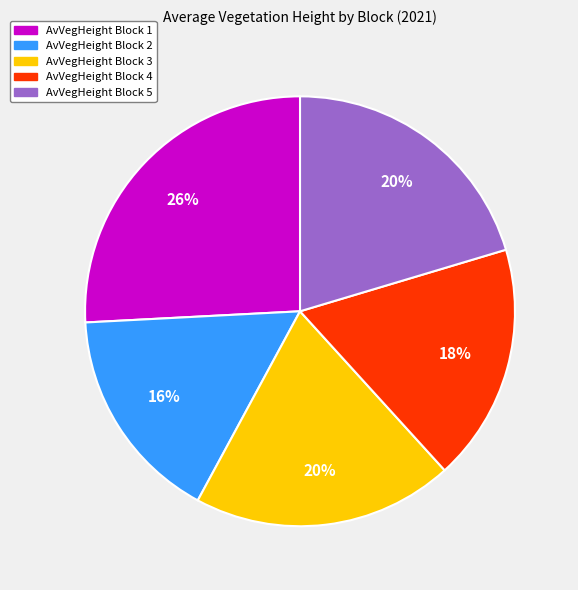

To the nearest percent, what is the average slice percentage?

20%